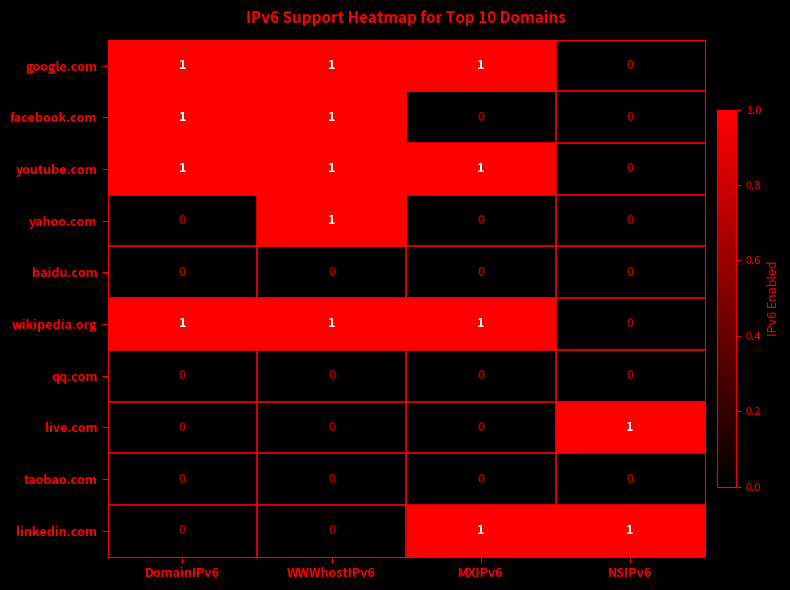

At how many categories does at least one series exceed 0?

4